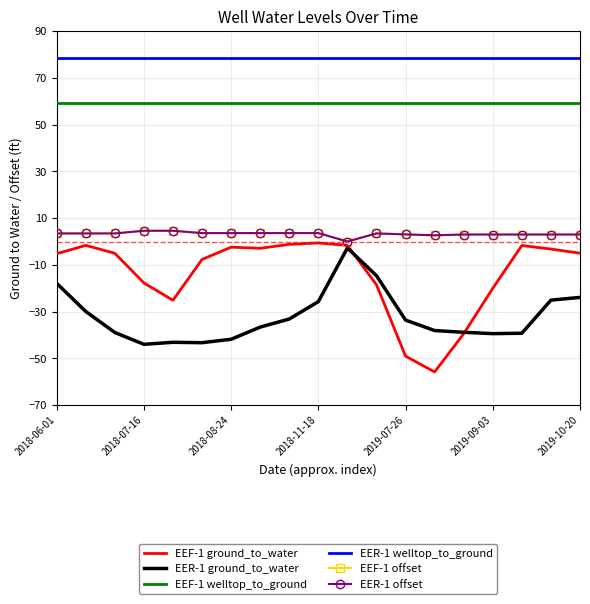

What is the value of the EER-1 welltop_to_ground point at the 3rd from the left?

78.3